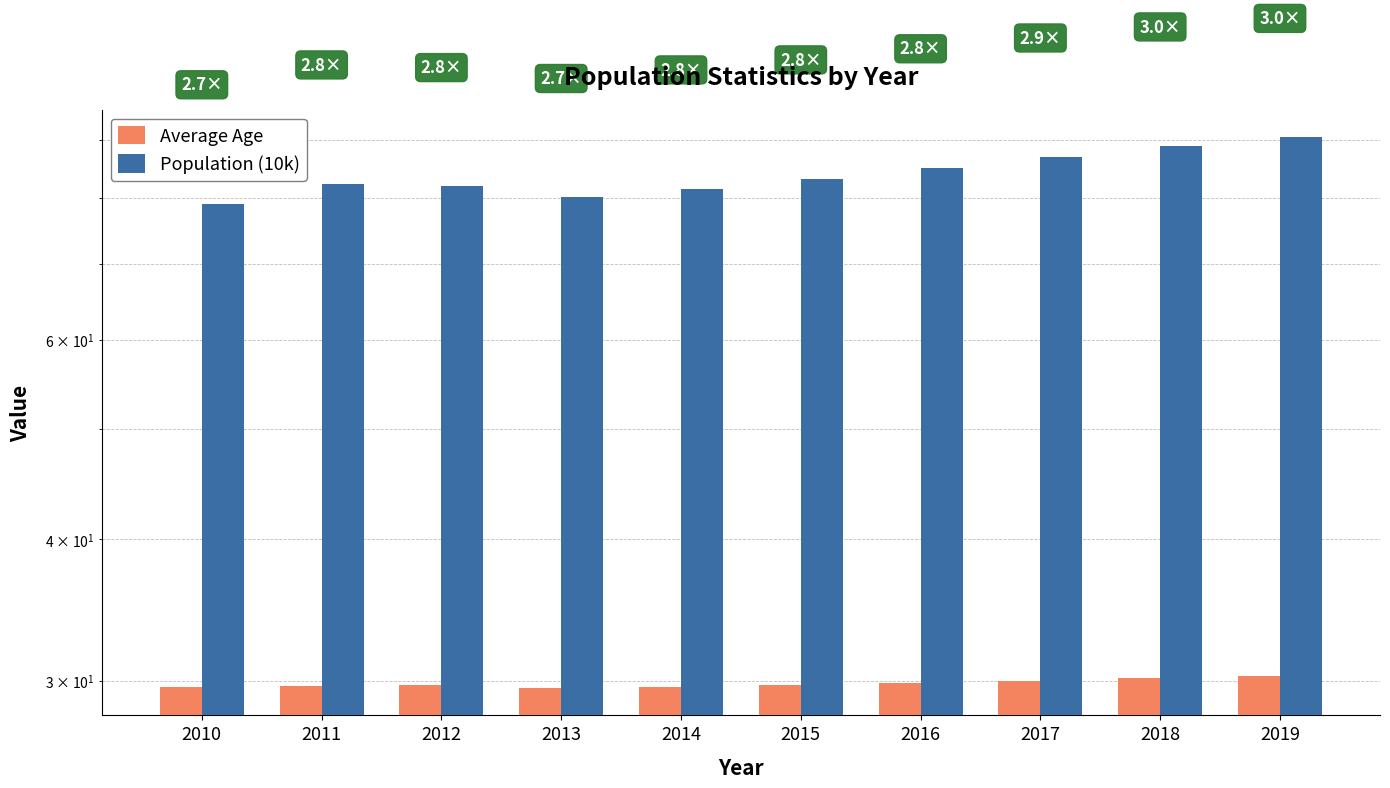

At 2017, list the series in order from smallest to largest.

Average Age, Population (10k)